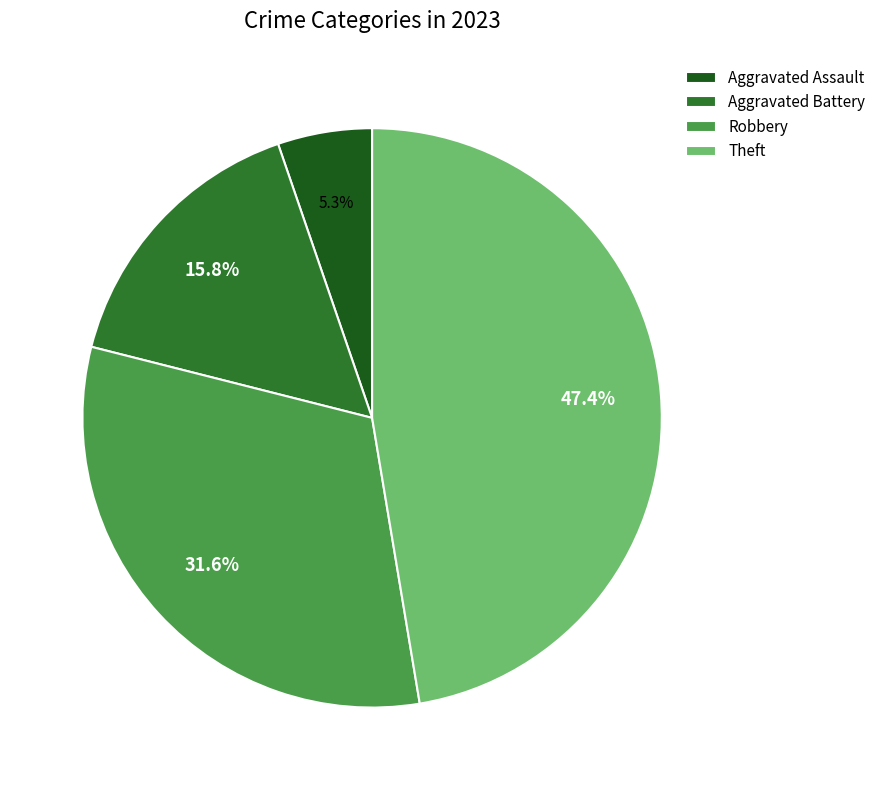

Which slice is the smallest?

Aggravated Assault